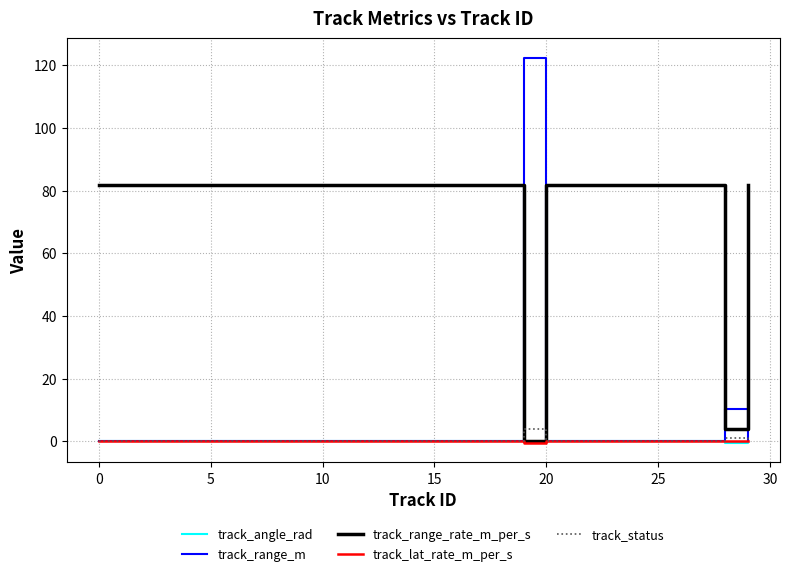

After their last crossing, which series has the higher values: track_status or track_range_rate_m_per_s?

track_range_rate_m_per_s